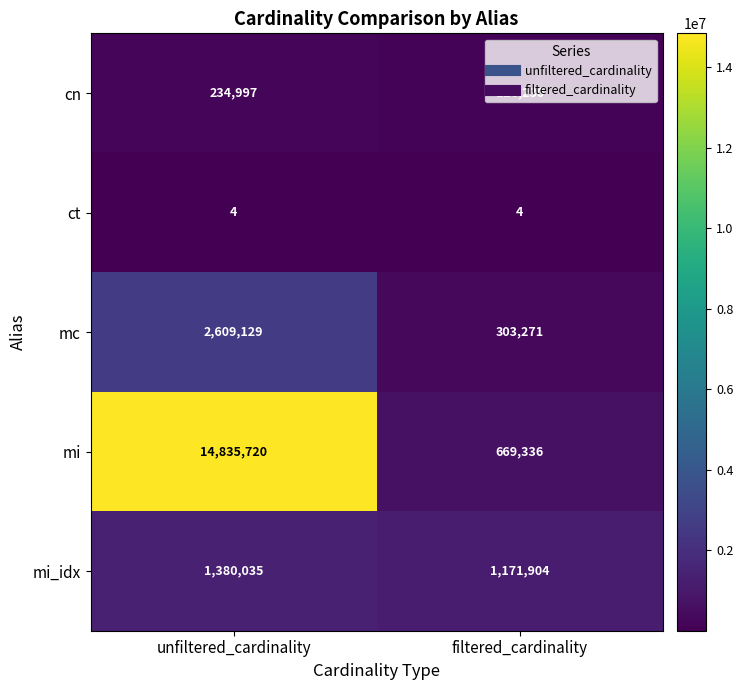

Which series has the widest spread of values?

mi